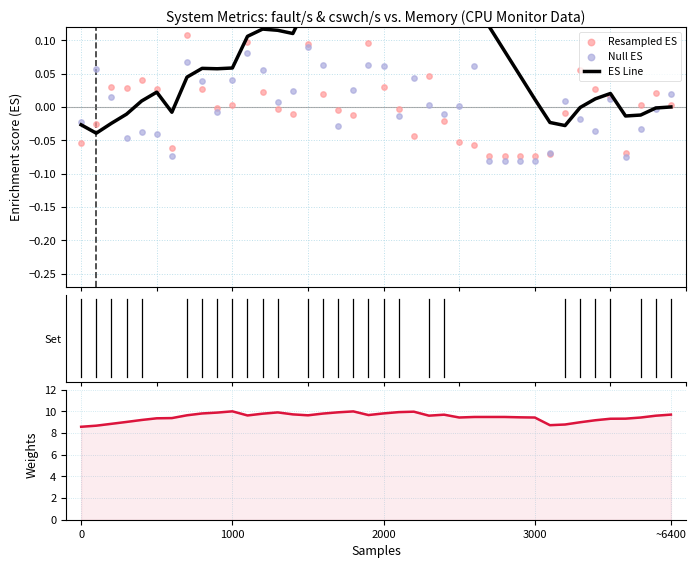

At how many categories does at least one series exceed 5?

40